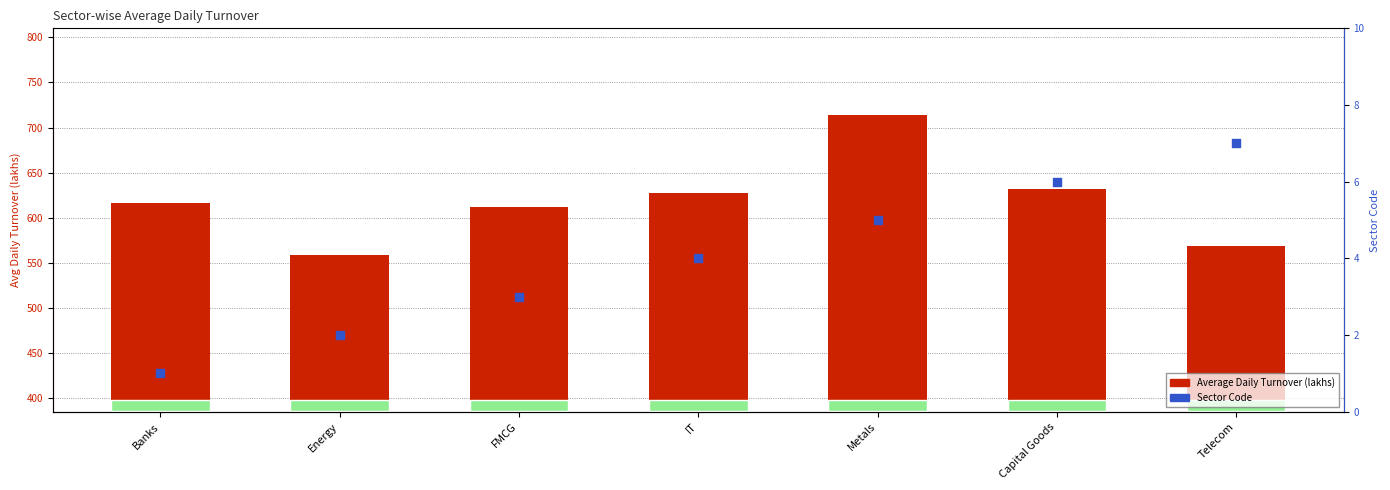

Which series contains the highest Y value?

Average Daily Turnover (lakhs)